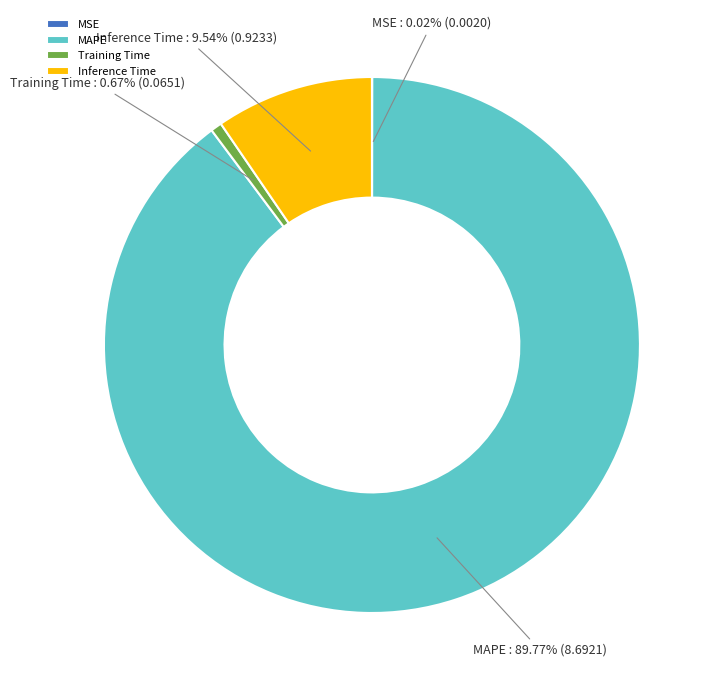

Is it true that Inference Time is 10% of the pie?

True